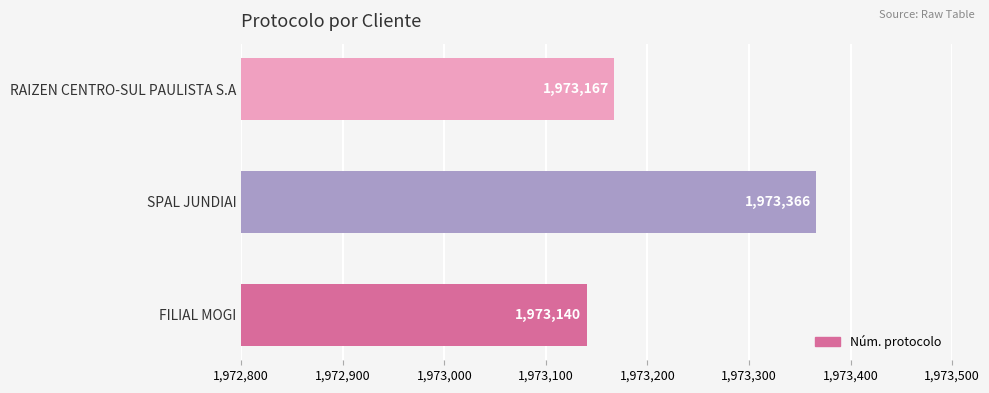

Which has a higher value, SPAL JUNDIAI or RAIZEN CENTRO-SUL PAULISTA S.A?

SPAL JUNDIAI